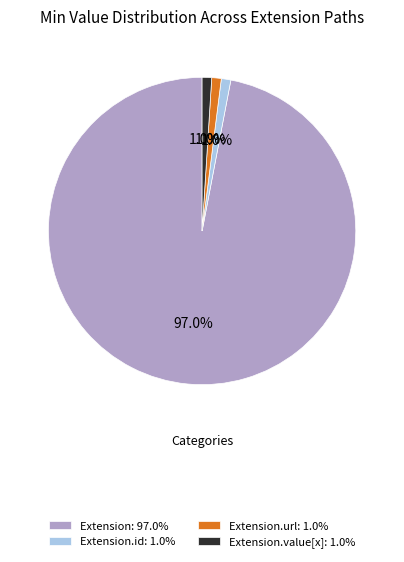

Which category has the biggest portion of the pie?

Extension: 97.0%